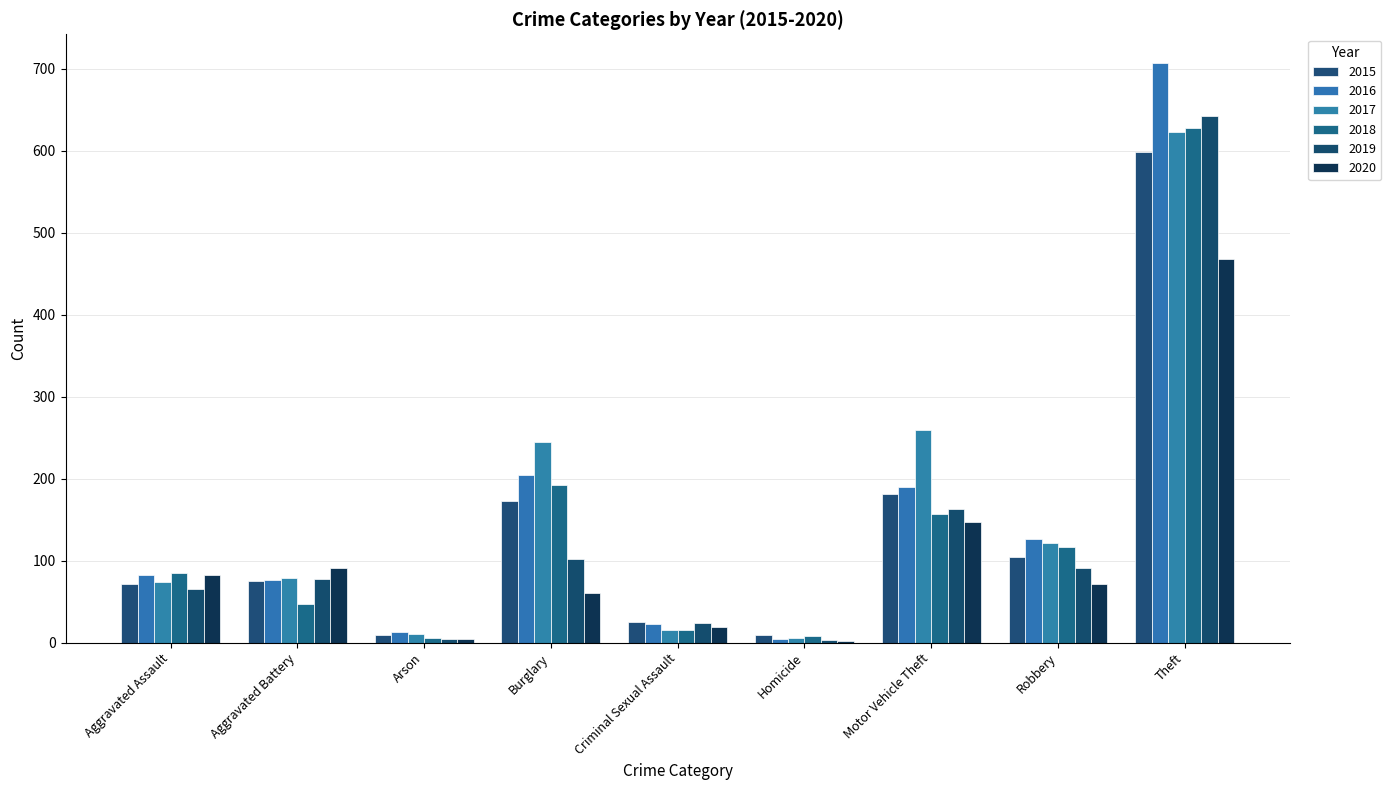

True or false: 2020 has a value of 2 at Arson.

False